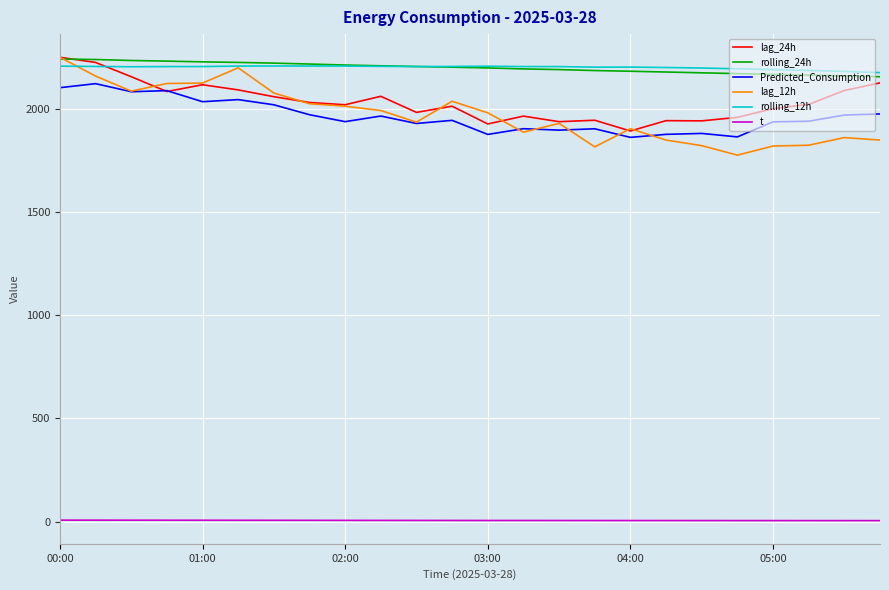

Which series has the largest range (max minus min)?

lag_12h